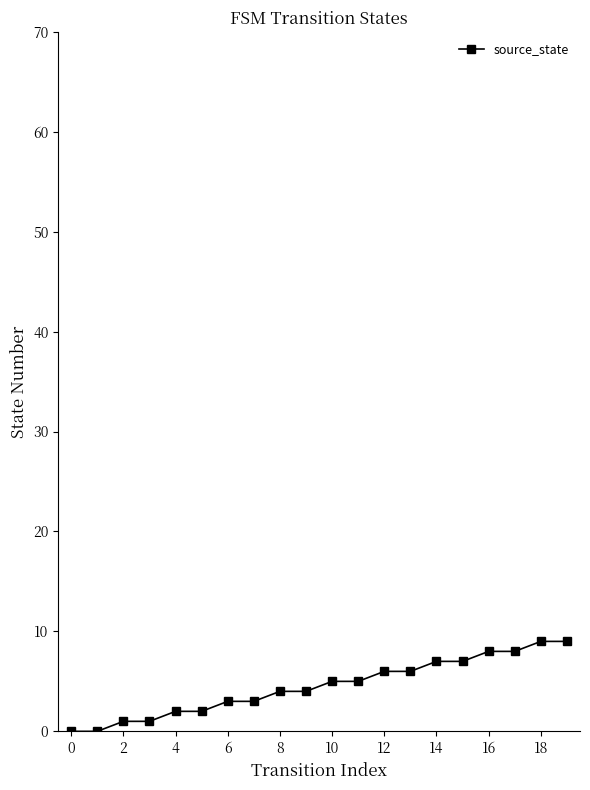

Reading right to left, extract all data points from this chart.

9	9	8	8	7	7	6	6	5	5	4	4	3	3	2	2	1	1	0	0